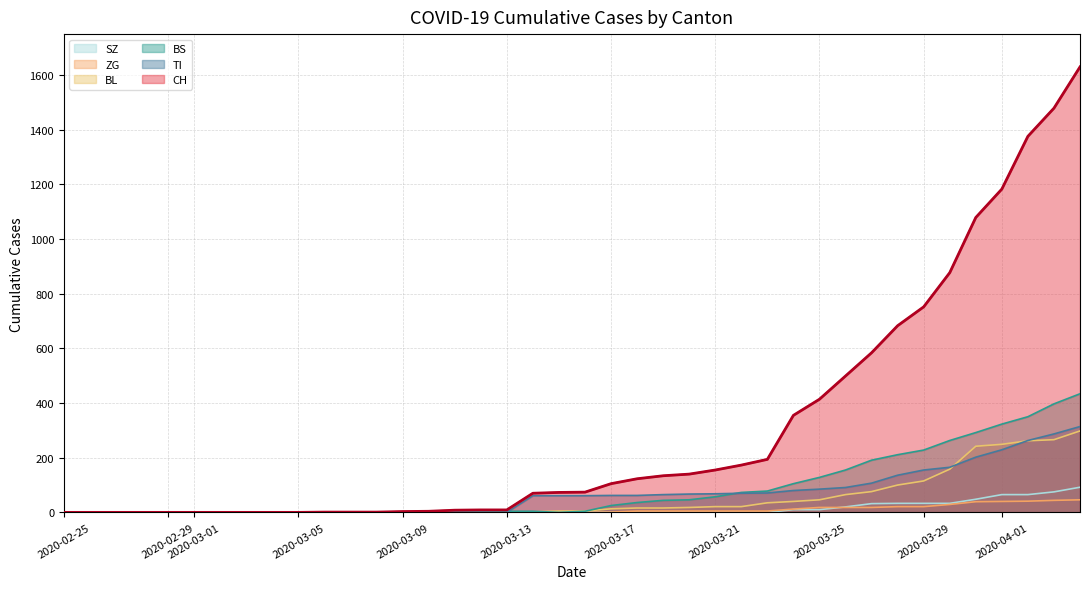

Which series has the widest spread of values?

CH